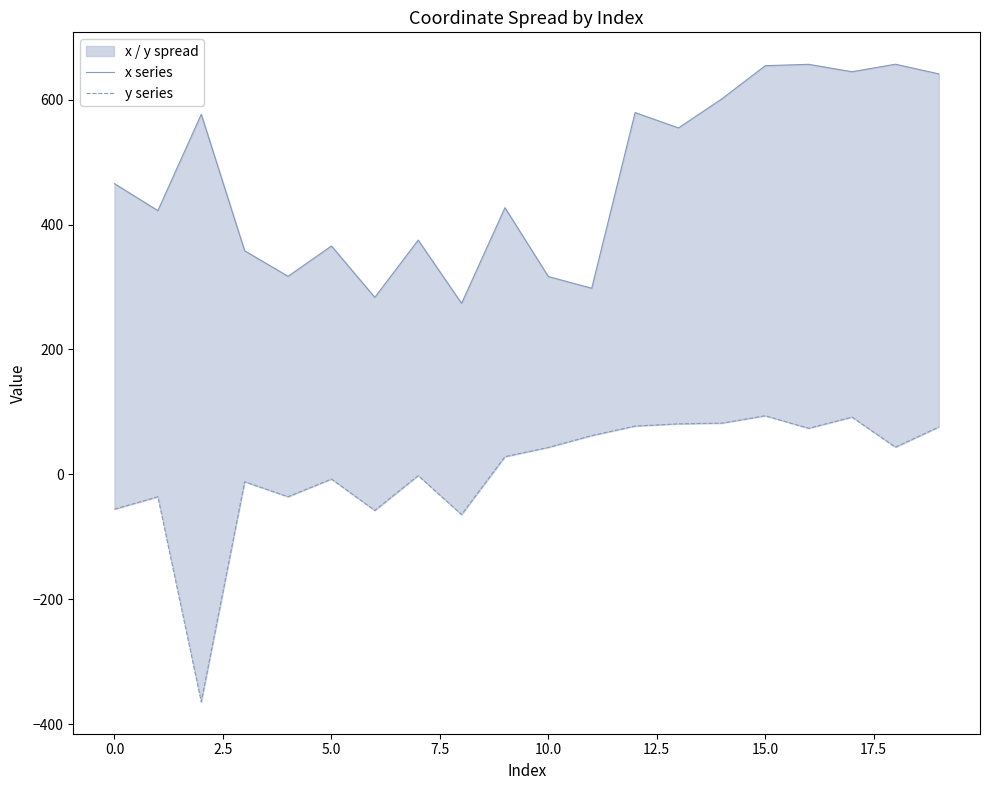

How many values in the x series series are below 465?

10